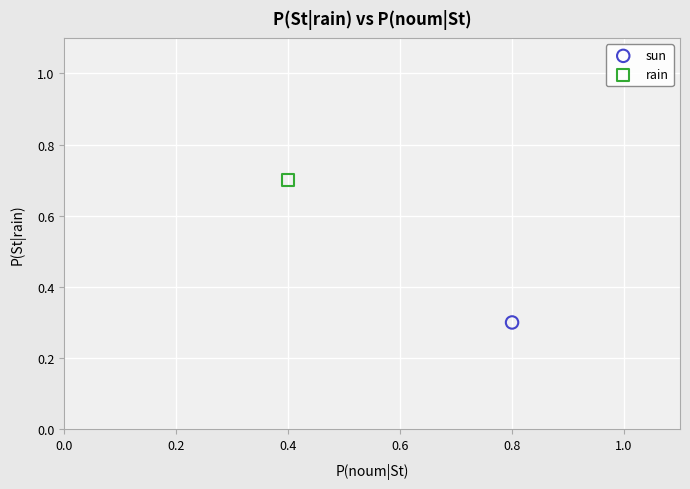

What are all the series names shown in the legend?

sun, rain